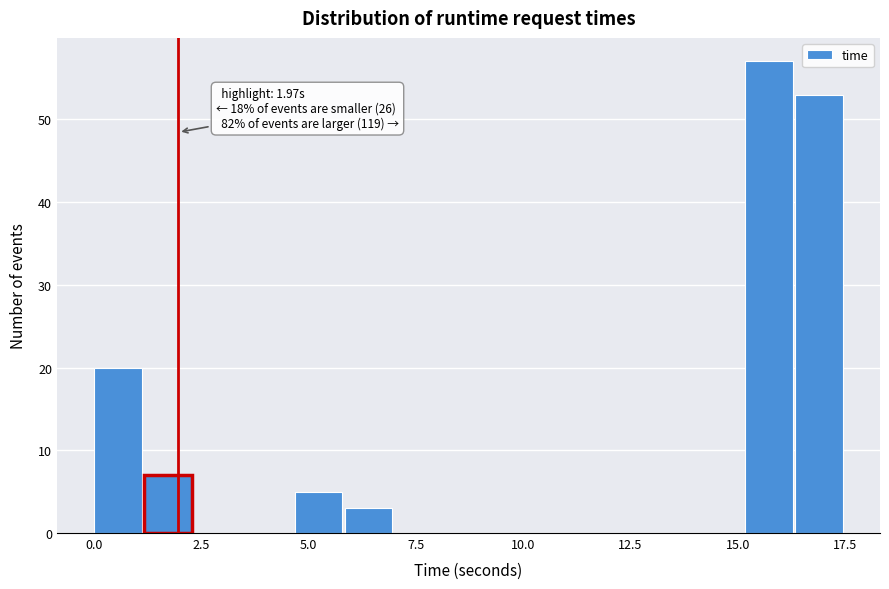

Read against the x-axis, roughly where is the centre of the tallest bar?

15.5